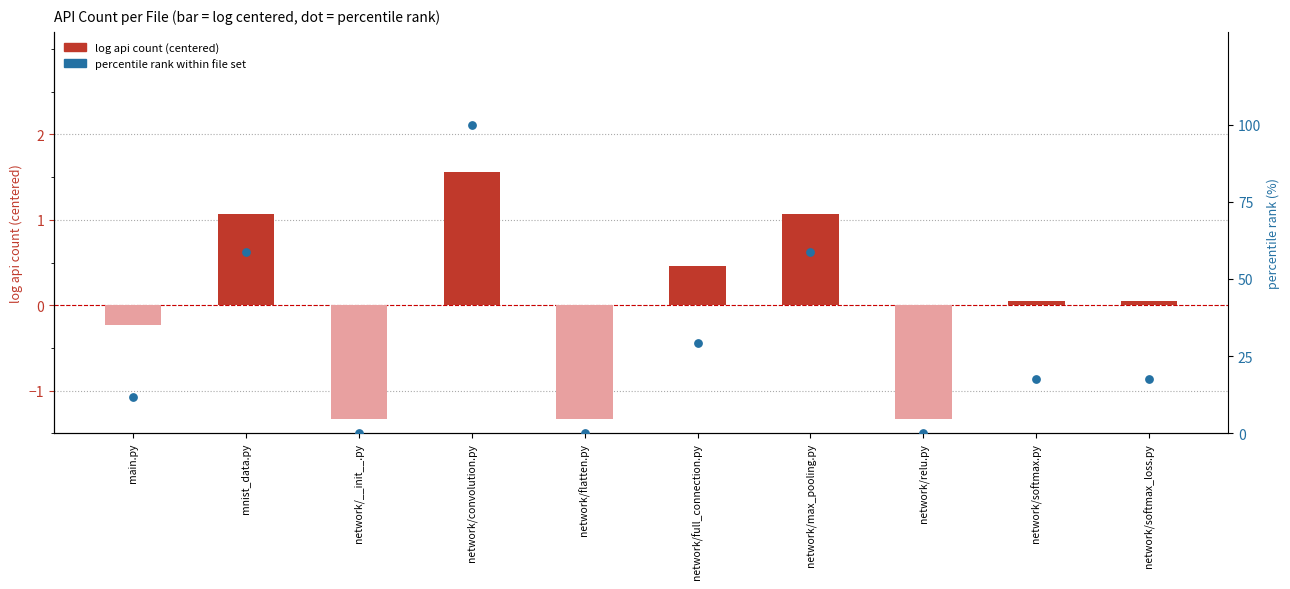

What is the total value across all series at network/softmax_loss.py?

17.7